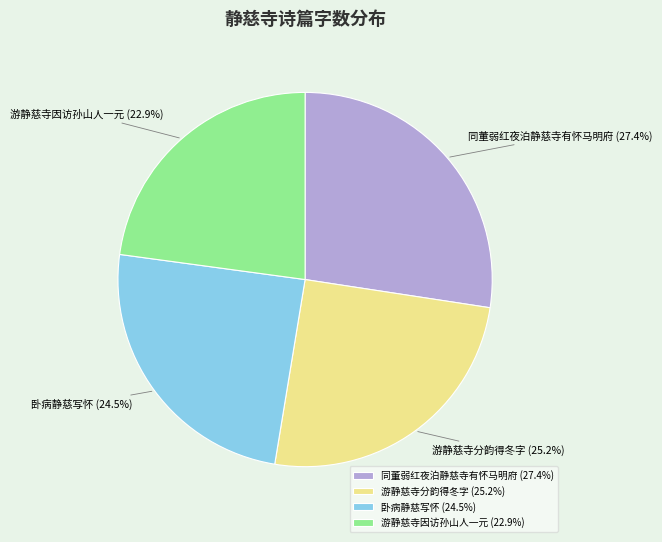

Which category has the biggest portion of the pie?

同董弱红夜泊静慈寺有怀马明府